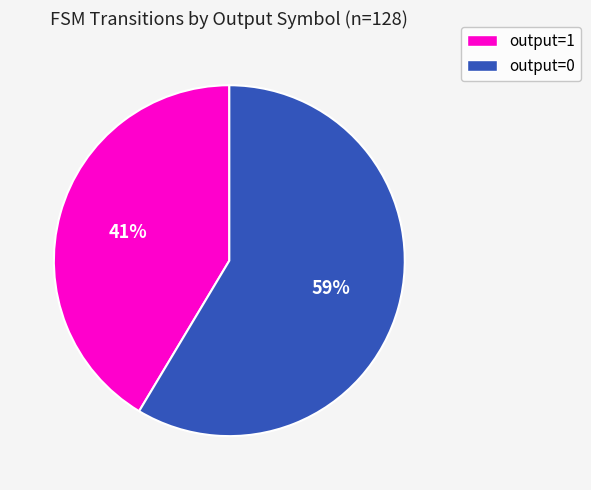

Is it true that output=0 is 12% of the pie?

False